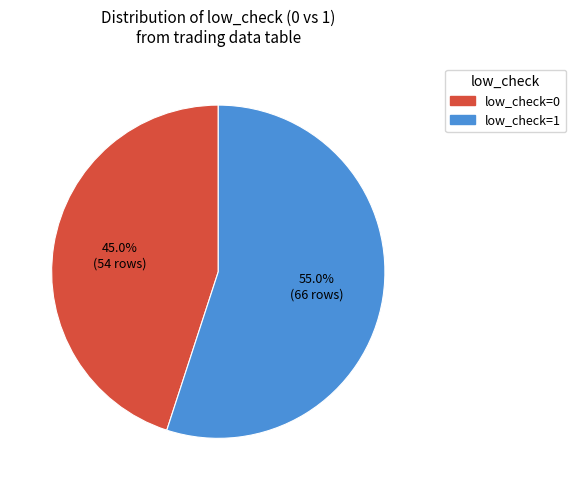

To the nearest percent, what percentage of the pie is low_check=1?

55%